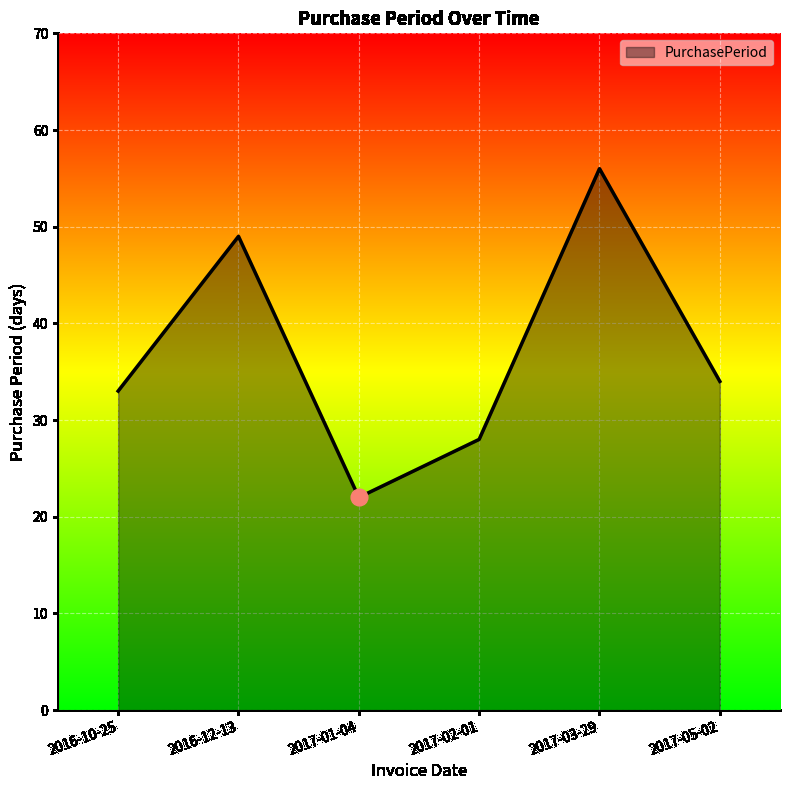

Rank the categories by value from lowest to highest.

2017-01-04, 2017-02-01, 2016-10-25, 2017-05-02, 2016-12-13, 2017-03-29